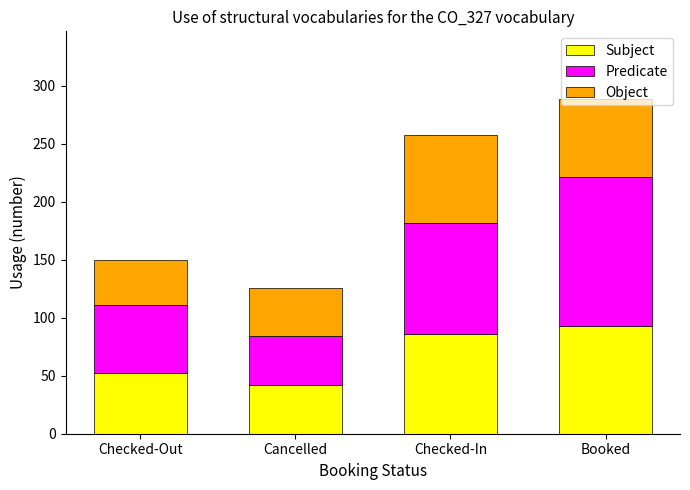

At which label does Subject reach its peak?

Booked